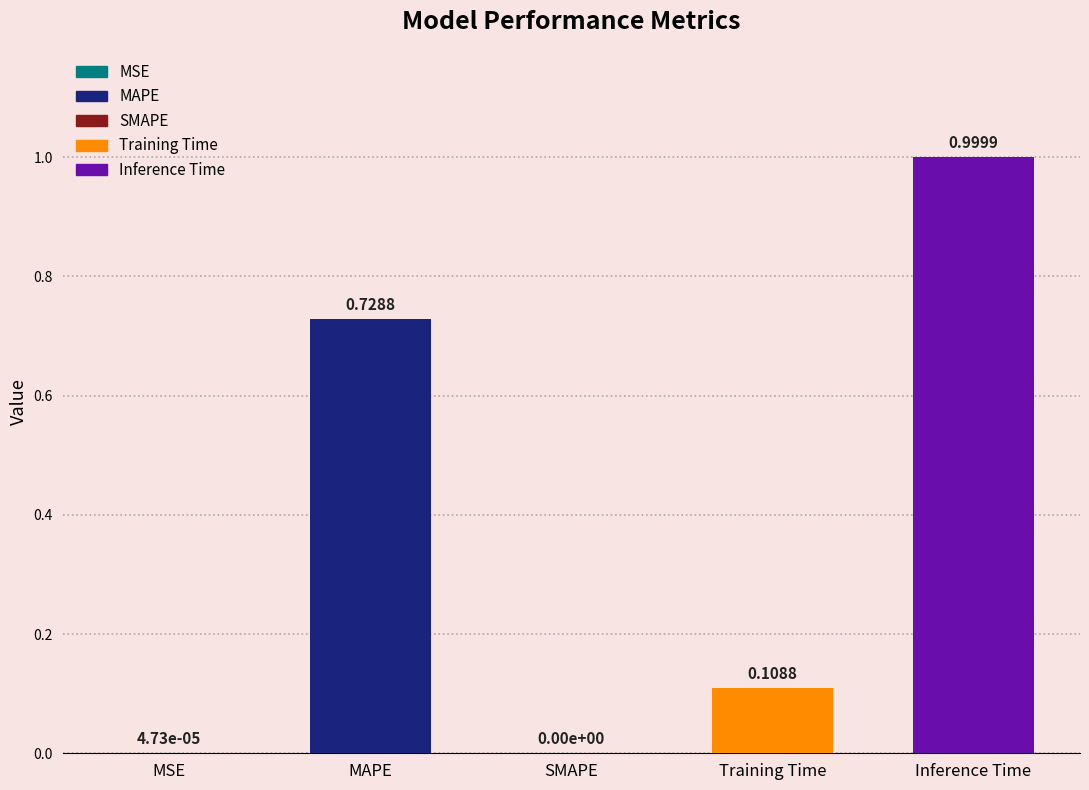

What is the difference between the maximum and minimum values?

1.0